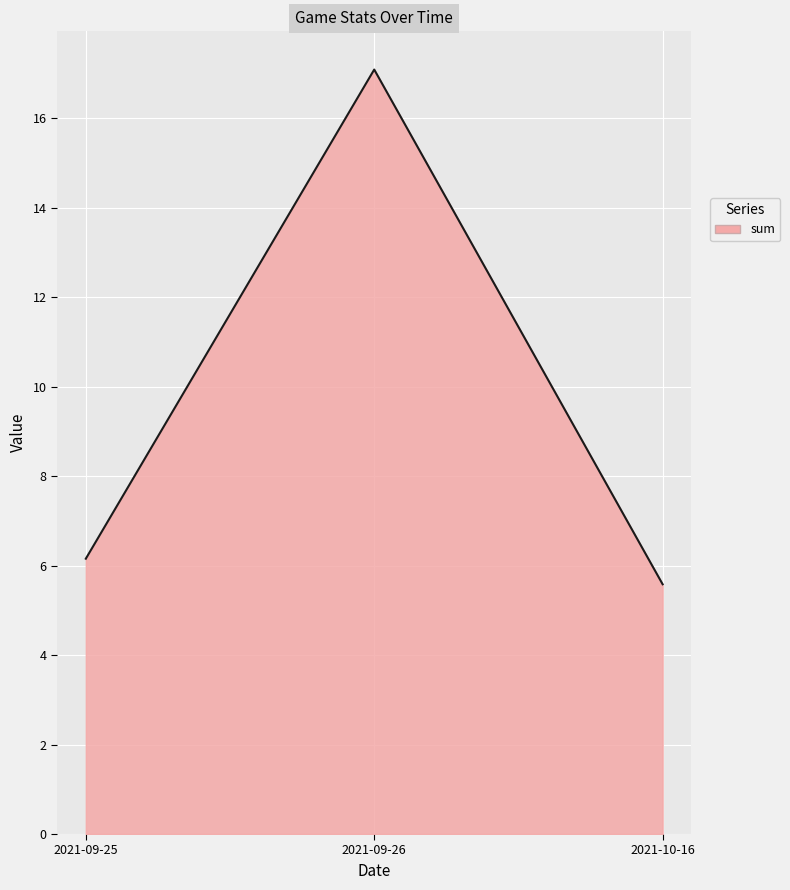

Reading left to right, list all the values displayed in this chart.

6.2	17.1	5.6